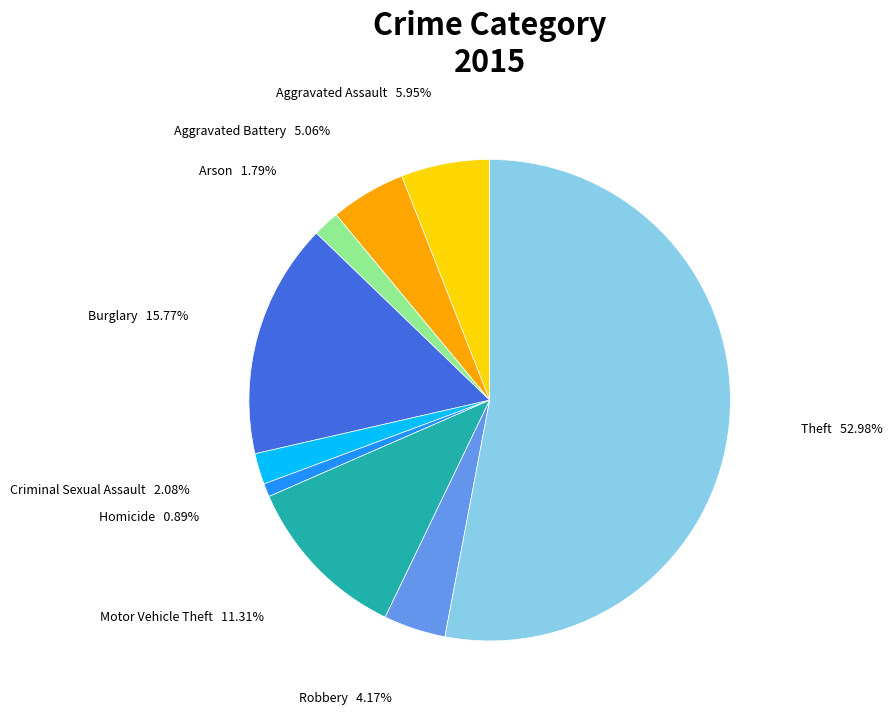

Is there any slice that represents more than half of the pie?

Yes